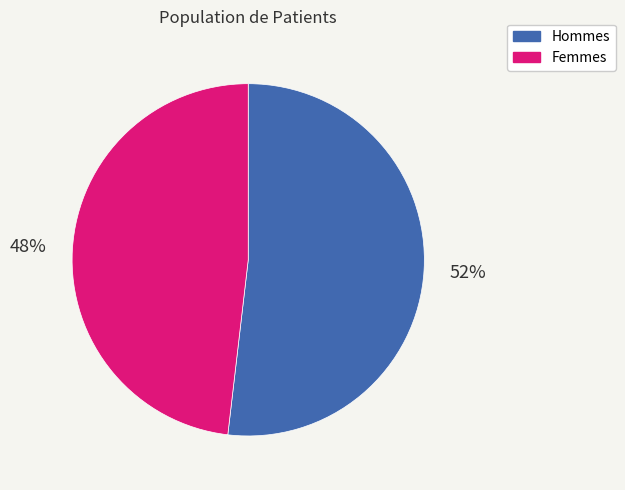

Which slice is the largest?

Hommes